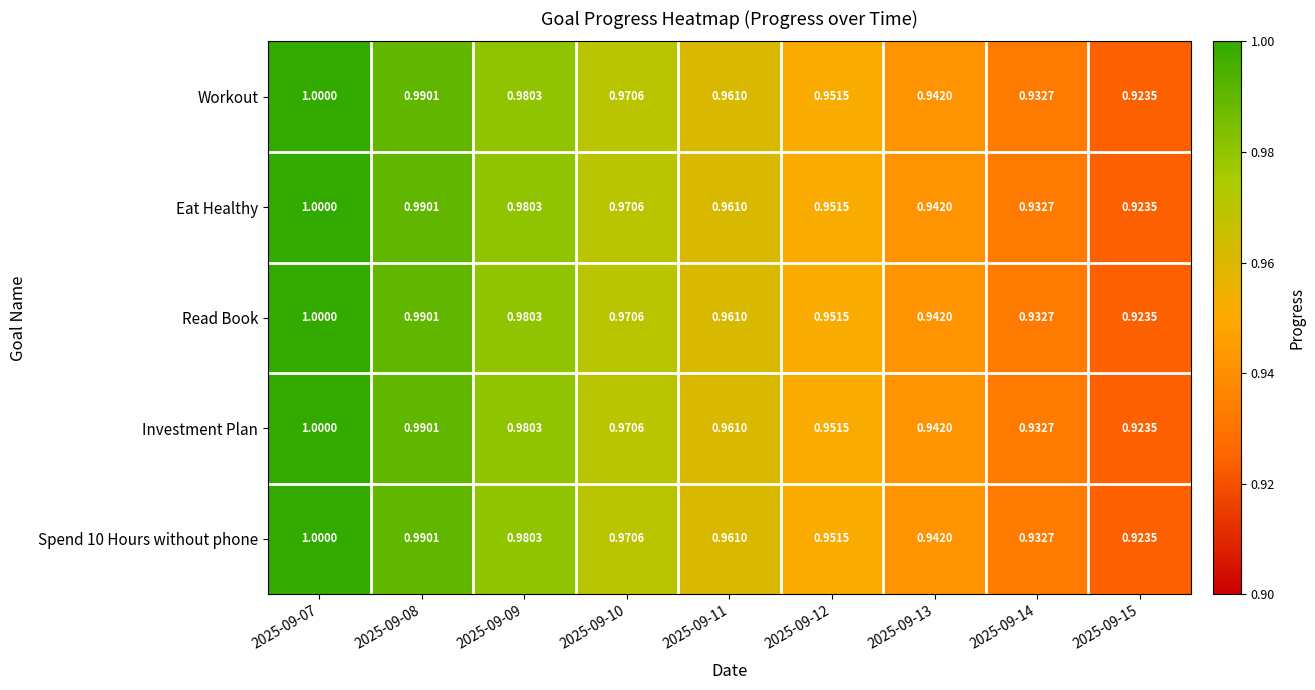

Is the value of Spend 10 Hours without phone at 2025-09-15 greater than the value of Workout at 2025-09-13?

No